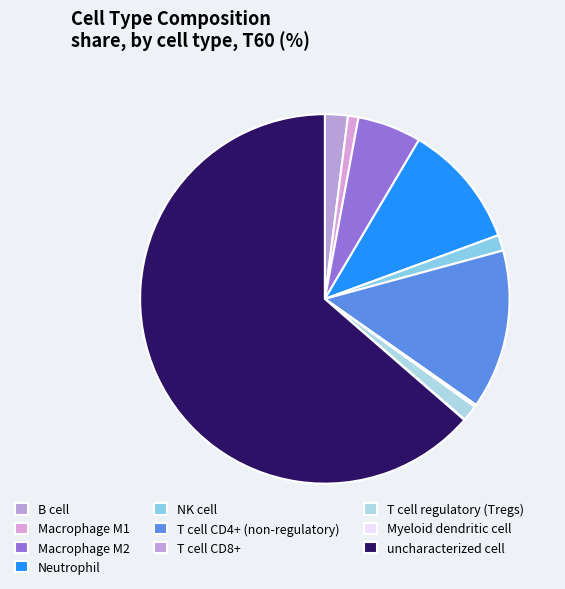

What percentage is NOT represented by T cell CD8+?

99.8%